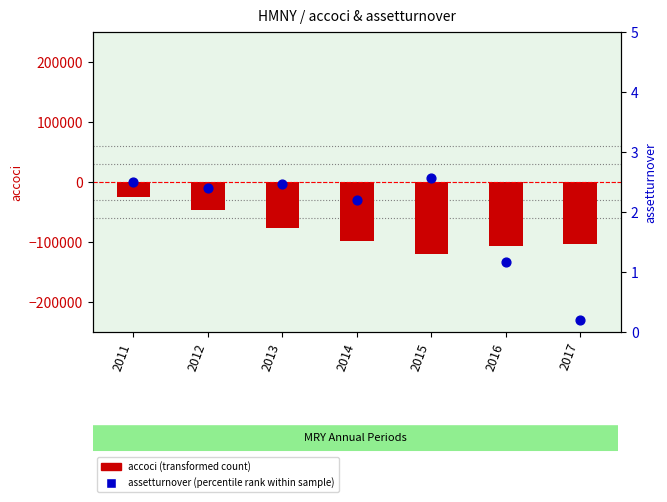

Which series reaches the minimum Y coordinate?

accoci (transformed count)